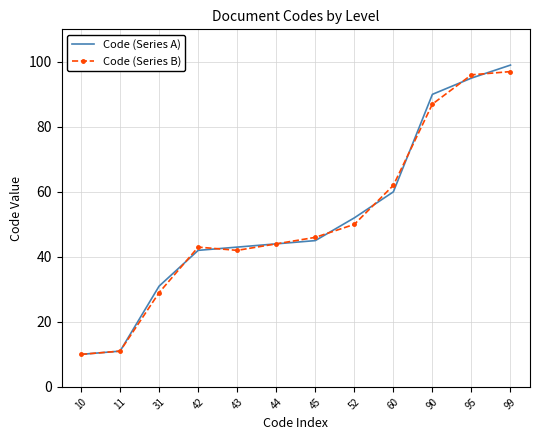

What are all the series names shown in the legend?

Code (Series A), Code (Series B)